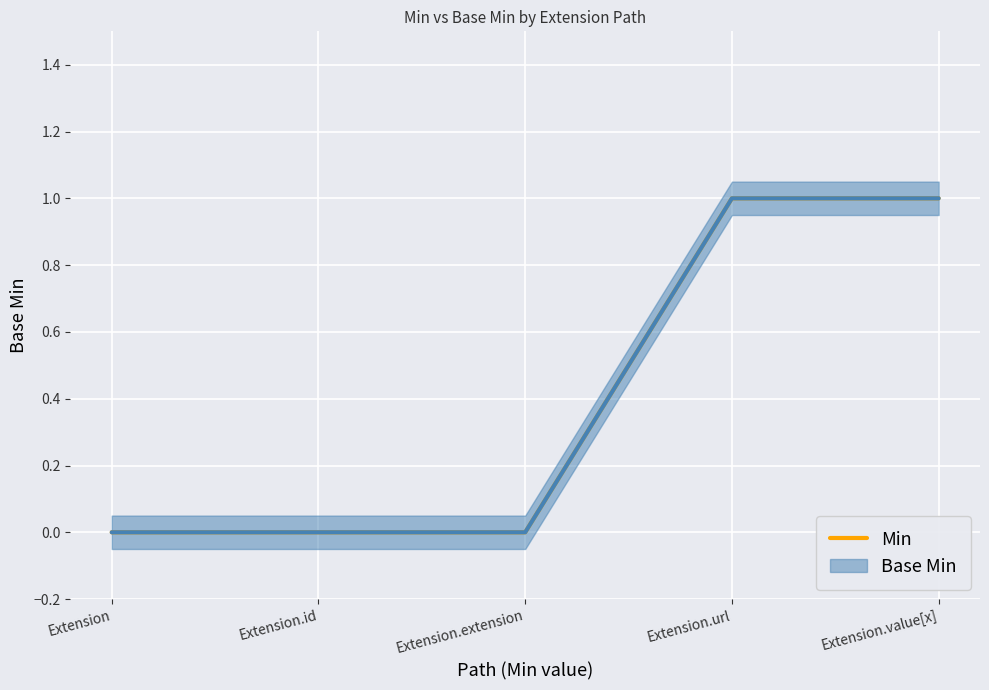

Reading right to left, what are all the values shown in this chart?

1	1	0	0	0